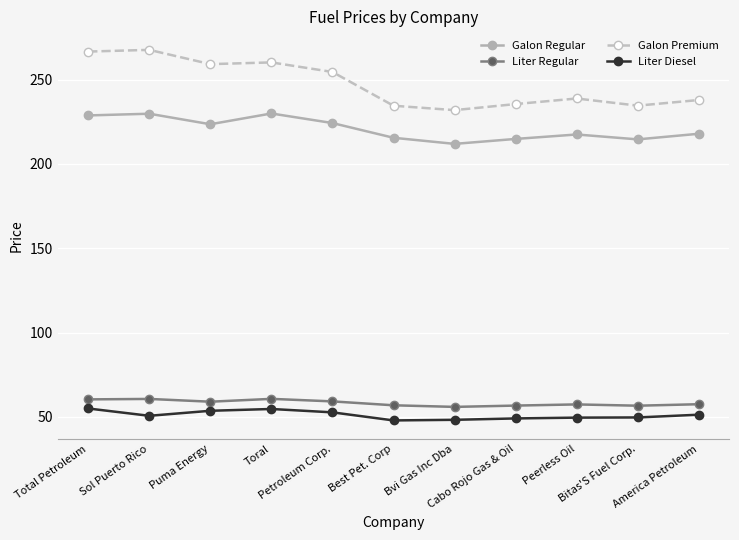

What is the difference between the second highest and minimum values in the Galon Premium series?

34.7